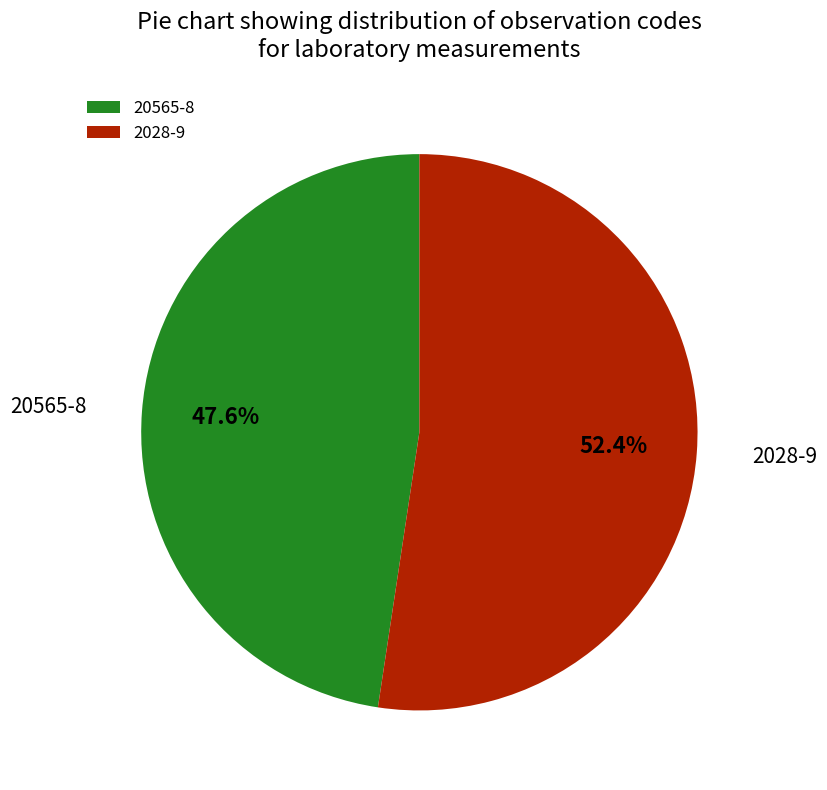

Rank the categories by value from highest to lowest.

2028-9, 20565-8